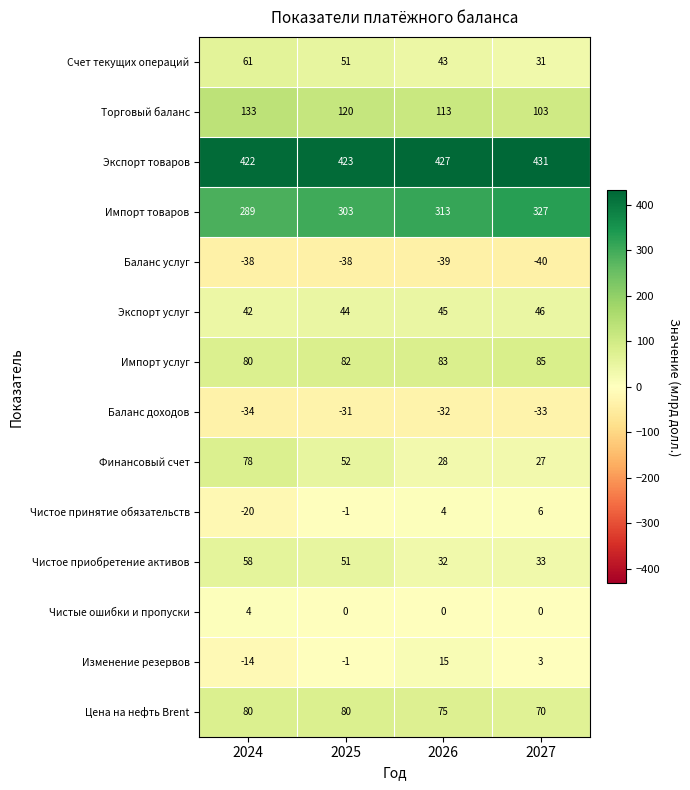

What is the total value across all series at 2026?

1107